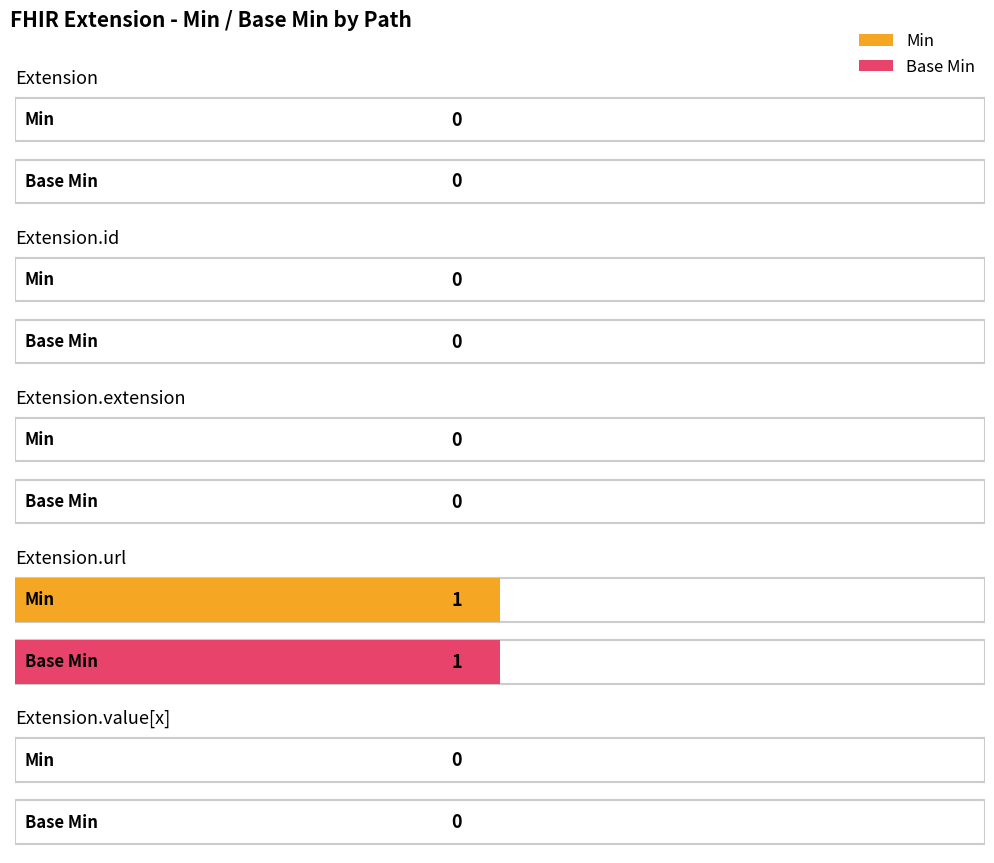

The Min series shows -1 at Extension.id. True or false?

False